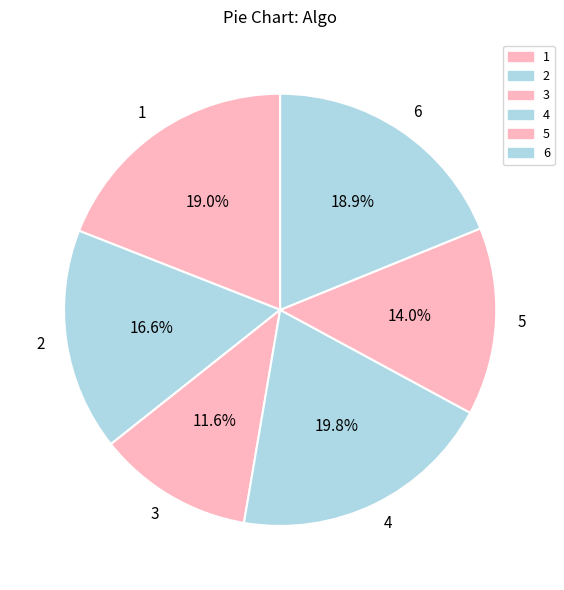

What percentage do 4 and 2 together represent?

36.4%